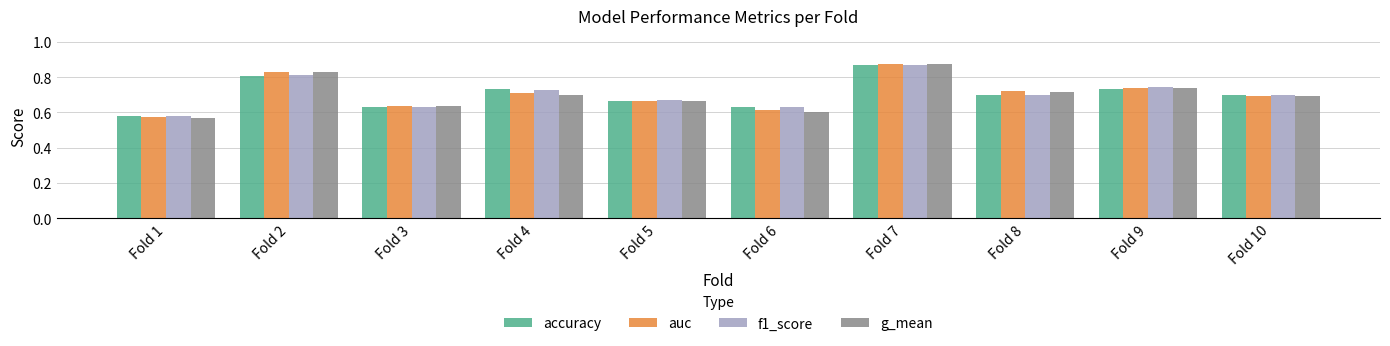

List the labels in order of auc value, smallest first.

Fold 1, Fold 6, Fold 3, Fold 5, Fold 10, Fold 4, Fold 8, Fold 9, Fold 2, Fold 7